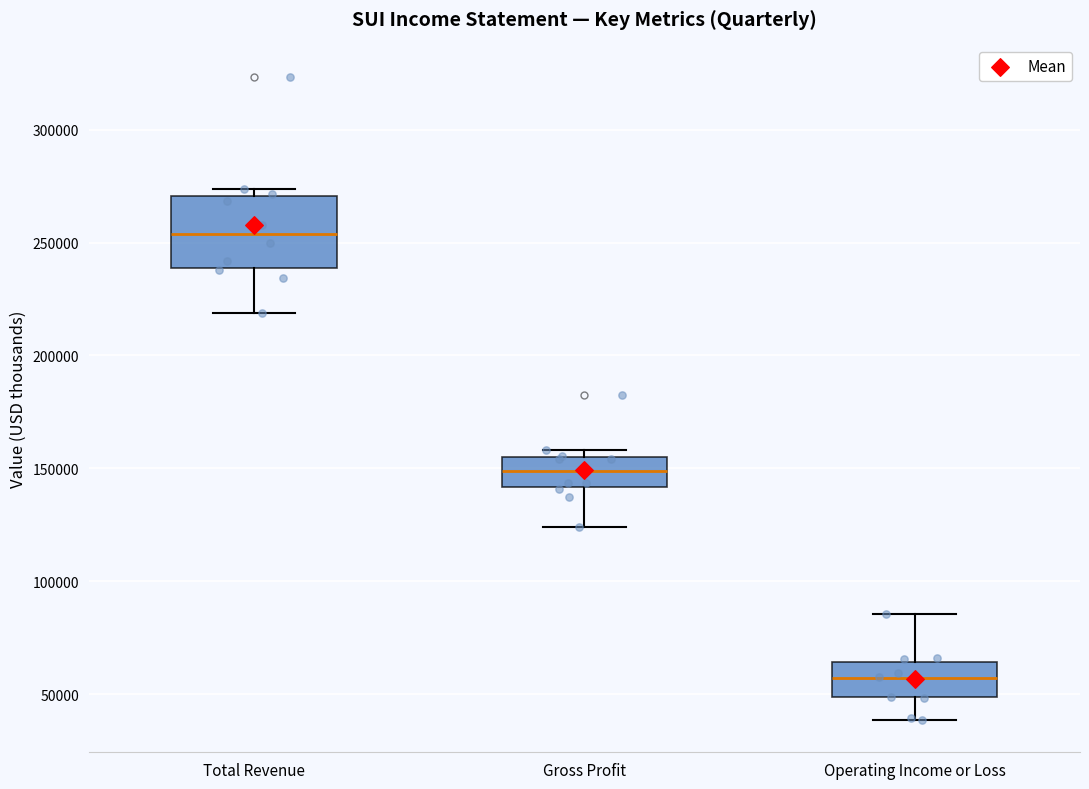

Reading left to right, transcribe this box plot: for each box, give where its median line is, the range the box spans, and where its two whiskers end, as read against the y-axis. The values are not printed on the chart, so give them approximately, as read against the axis.

Total Revenue: median 255000, box 240000 to 270000, whiskers 220000 to 275000
Gross Profit: median 150000, box 140000 to 155000, whiskers 125000 to 160000
Operating Income or Loss: median 55000, box 50000 to 65000, whiskers 40000 to 85000